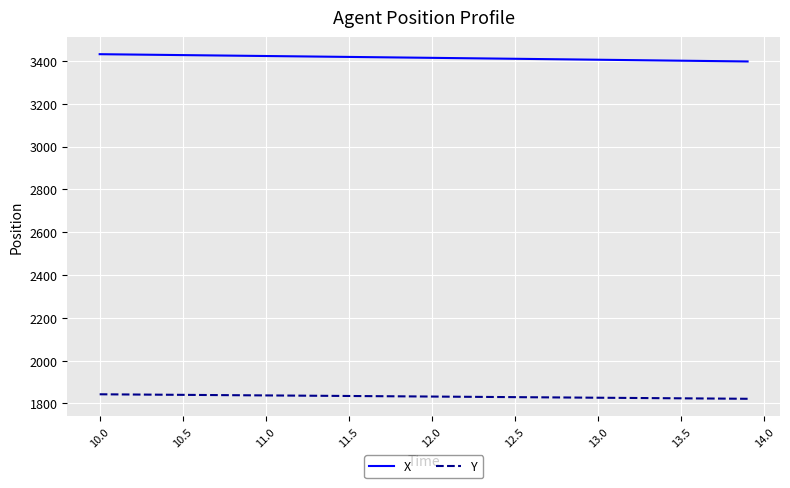

List the series in order of their overall mean, lowest first.

Y, X